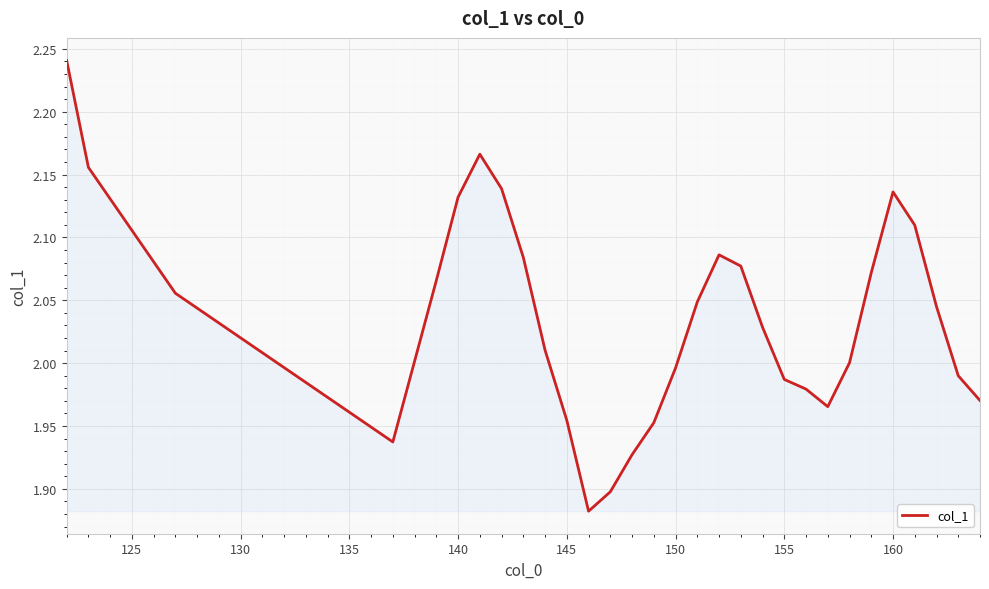

What is the difference between the maximum and minimum values?

0.4